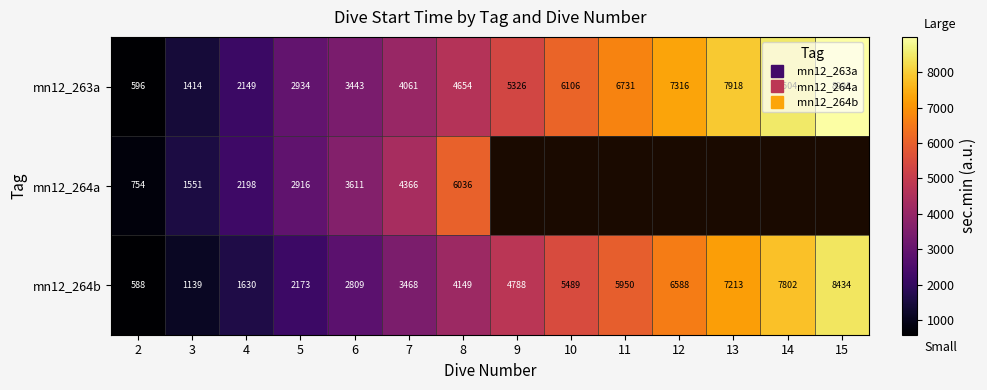

Which series has the largest range (max minus min)?

mn12_263a